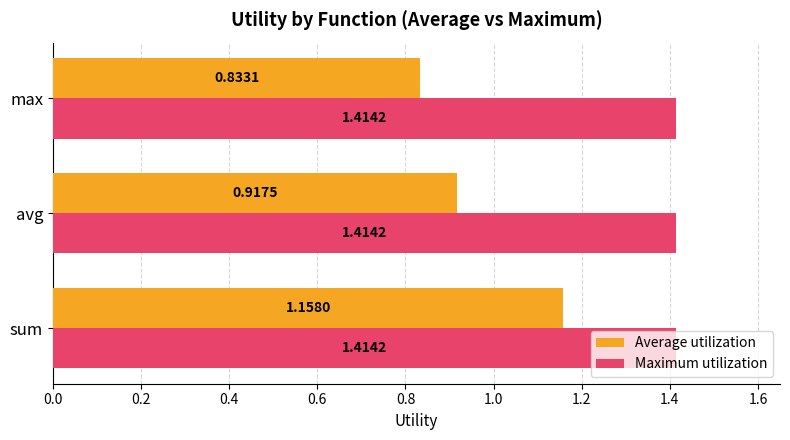

How many distinct data groups are displayed?

2